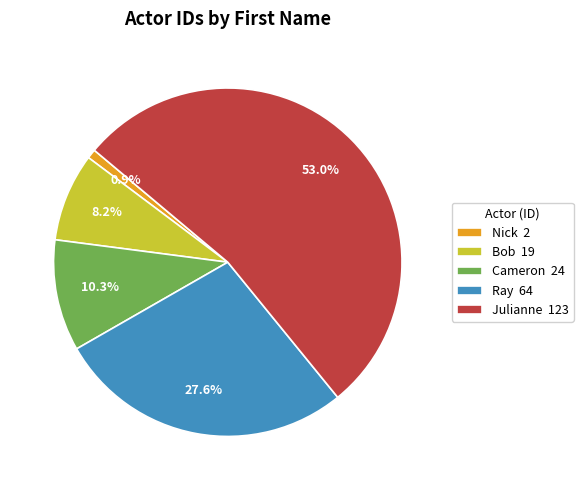

What percentage is the Ray slice, to the nearest percent?

28%